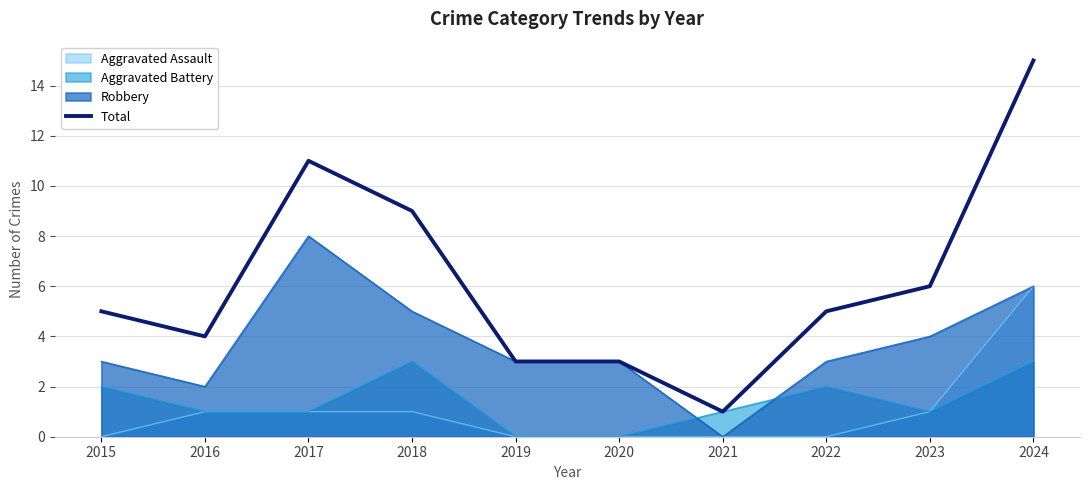

Approximately how many times larger is the value at 2023 compared to 2021?

6.0